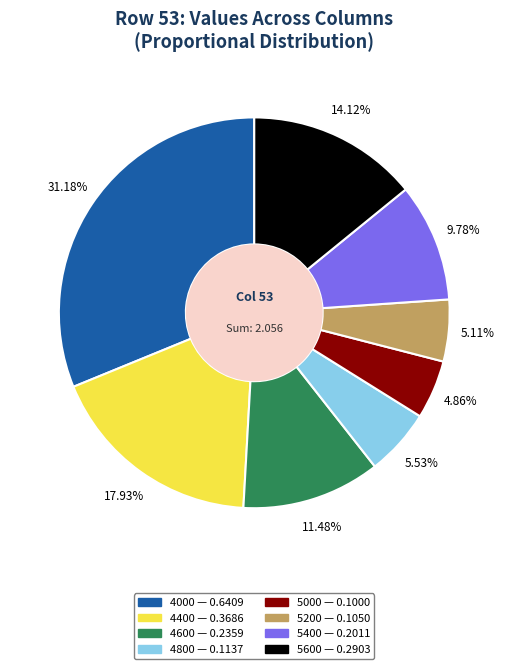

Combined, do 4800 and 5200 account for over 50%?

No